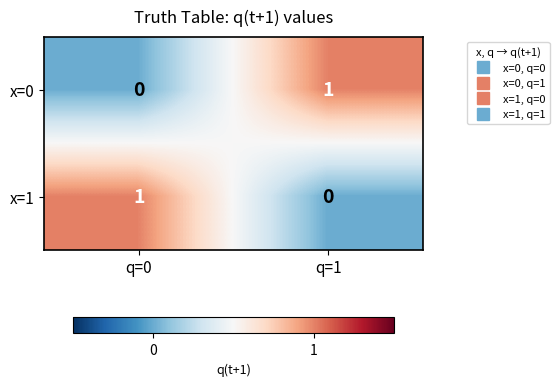

At which label is x=1 closest to 0?

q=1